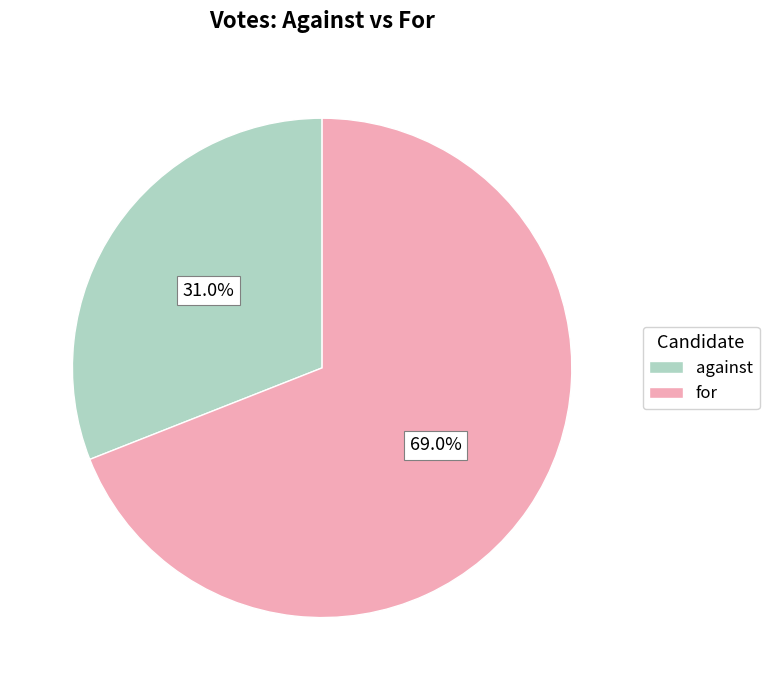

What percentage is the for slice, to the nearest percent?

69%